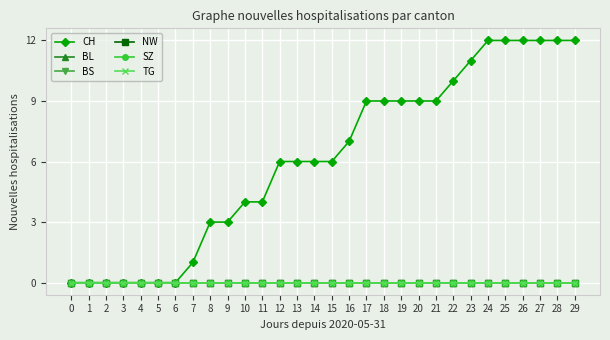

The BL series shows 0 at 5. True or false?

True